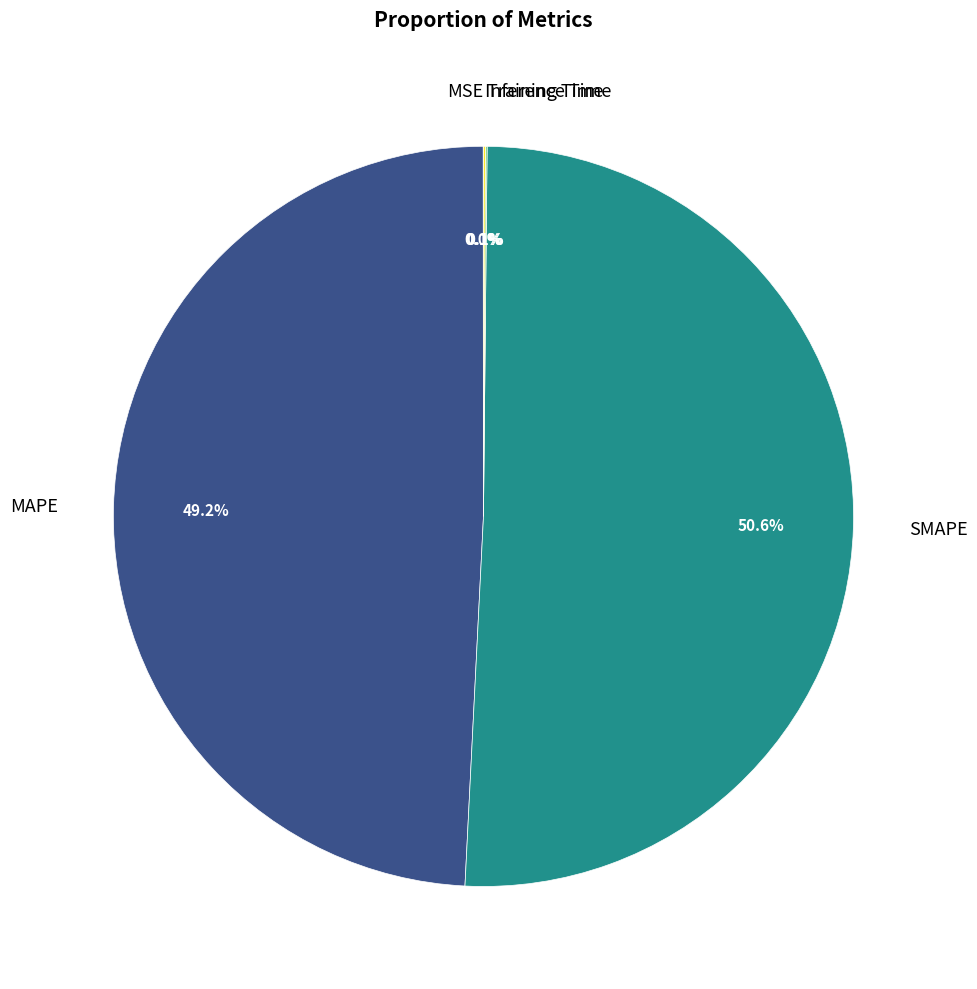

What is the largest slice in the pie chart?

SMAPE